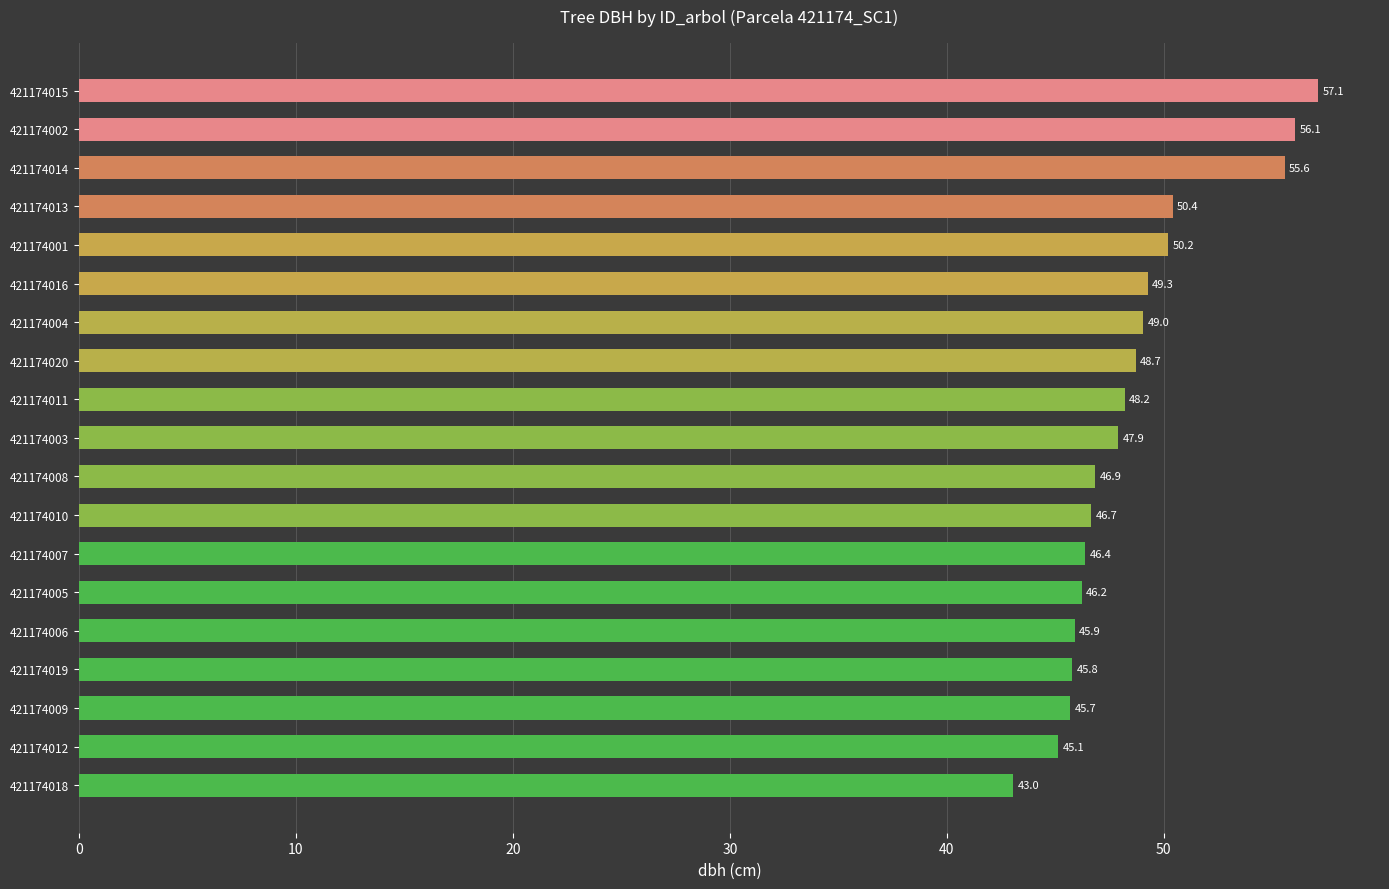

What is the difference between the maximum and minimum values?

14.1